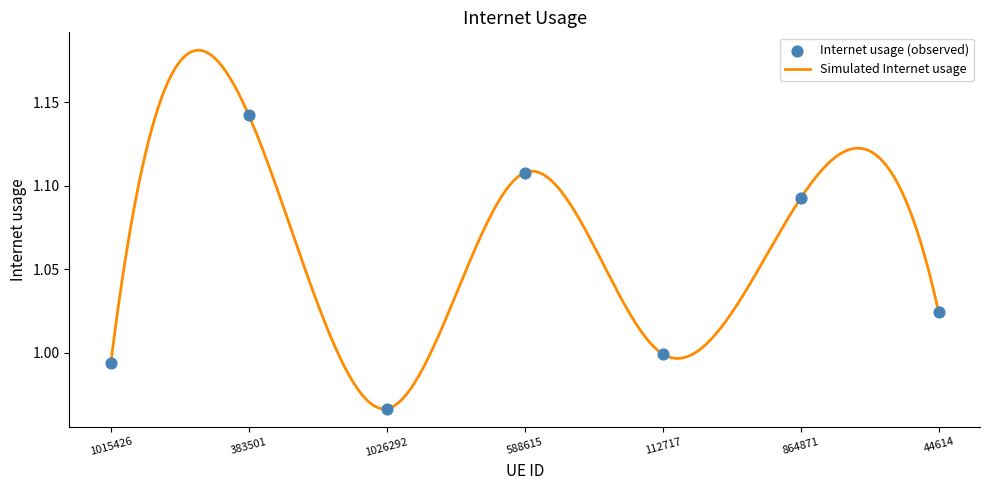

Which has a higher value, 1026292 or 588615?

588615